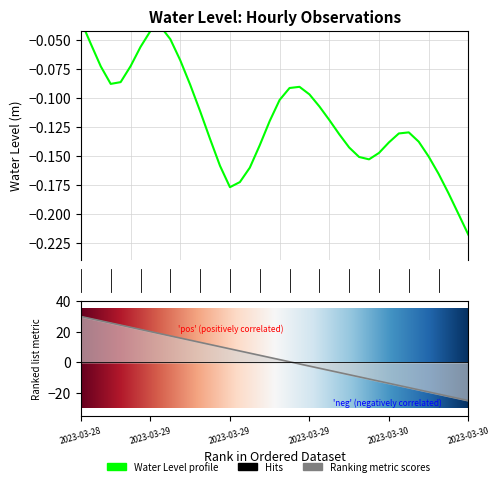

How many interior local peaks (higher than both neighbors) does the data have?

3